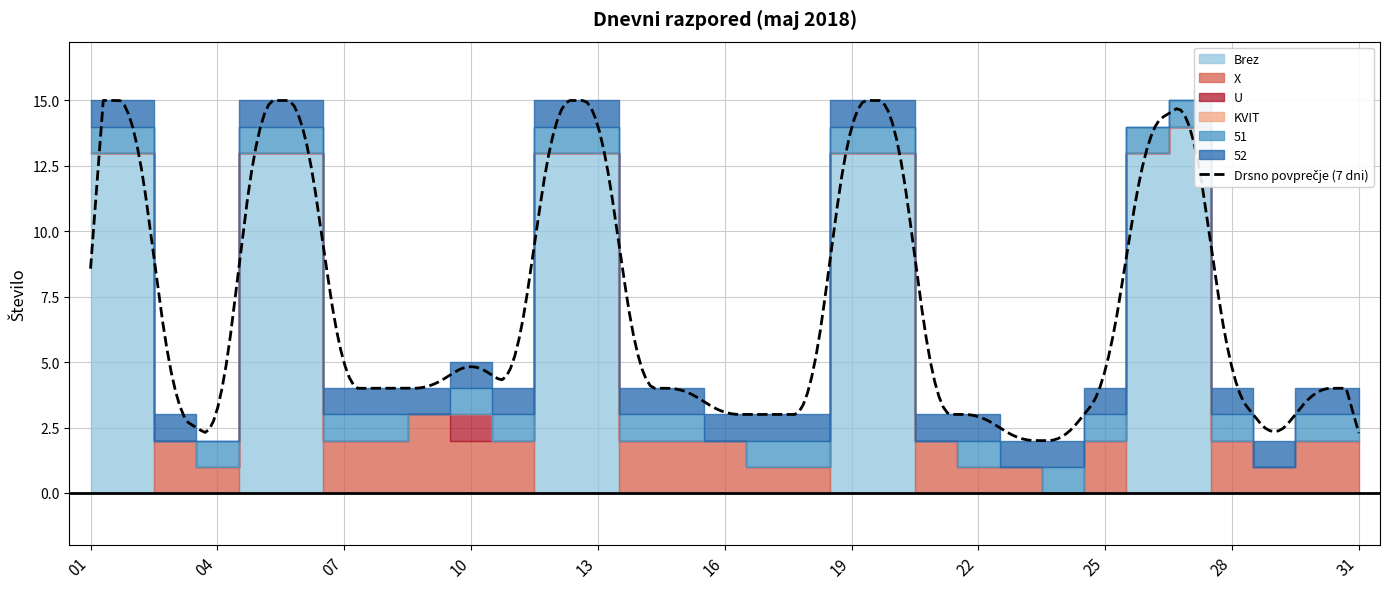

How many positive values does the U series have?

1